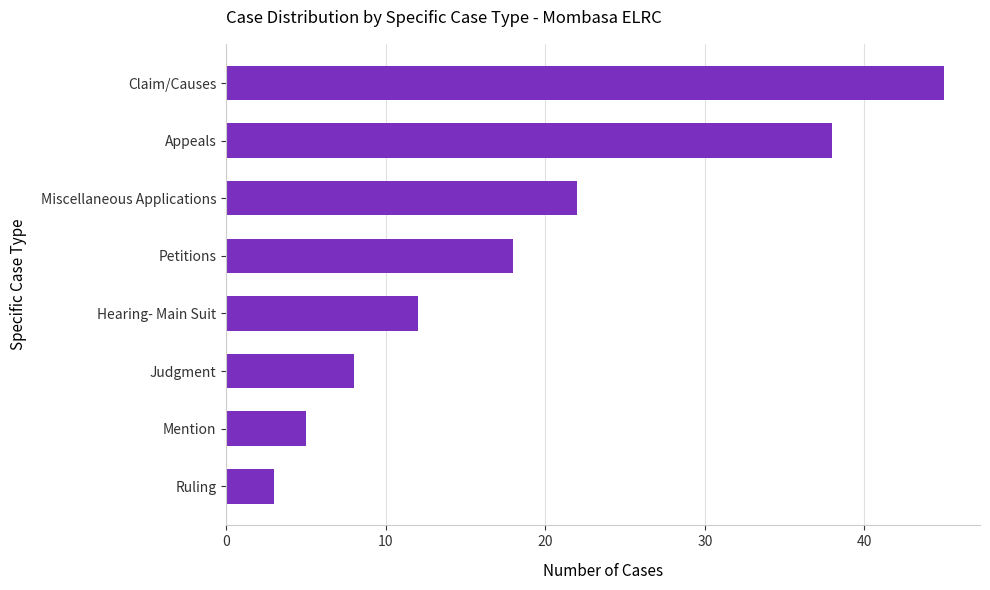

What is the label of the 4th bar from the top?

Petitions